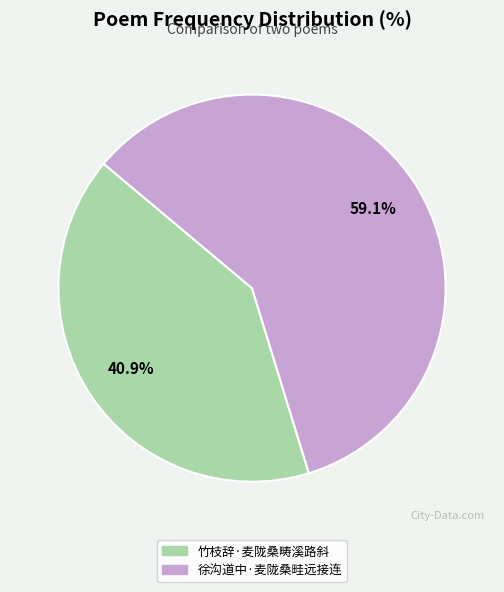

Is it true that 竹枝辞·麦陇桑畴溪路斜 is 54% of the pie?

False